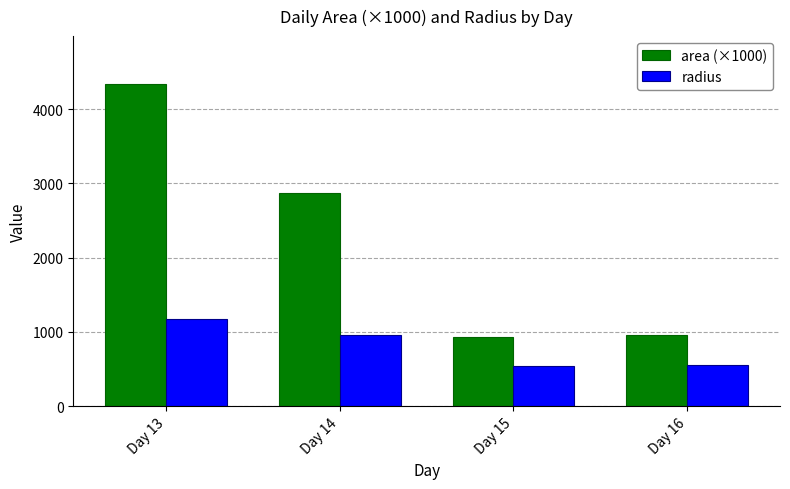

How many groups of bars are there?

4